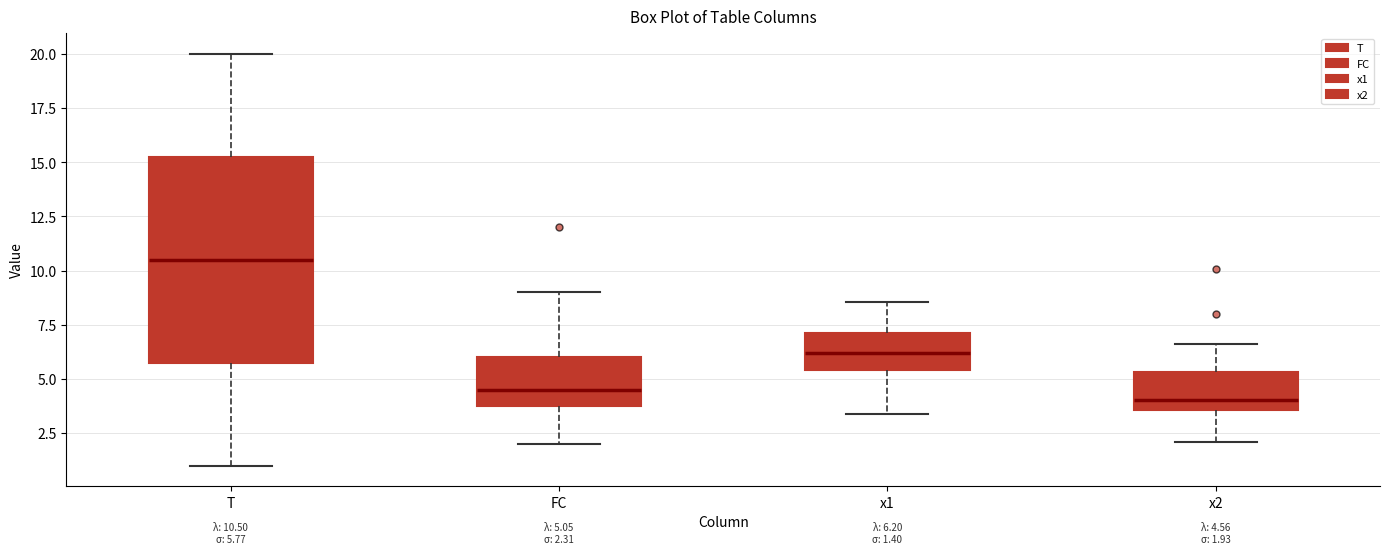

Which box is the tallest, from its lower edge to its upper edge?

T